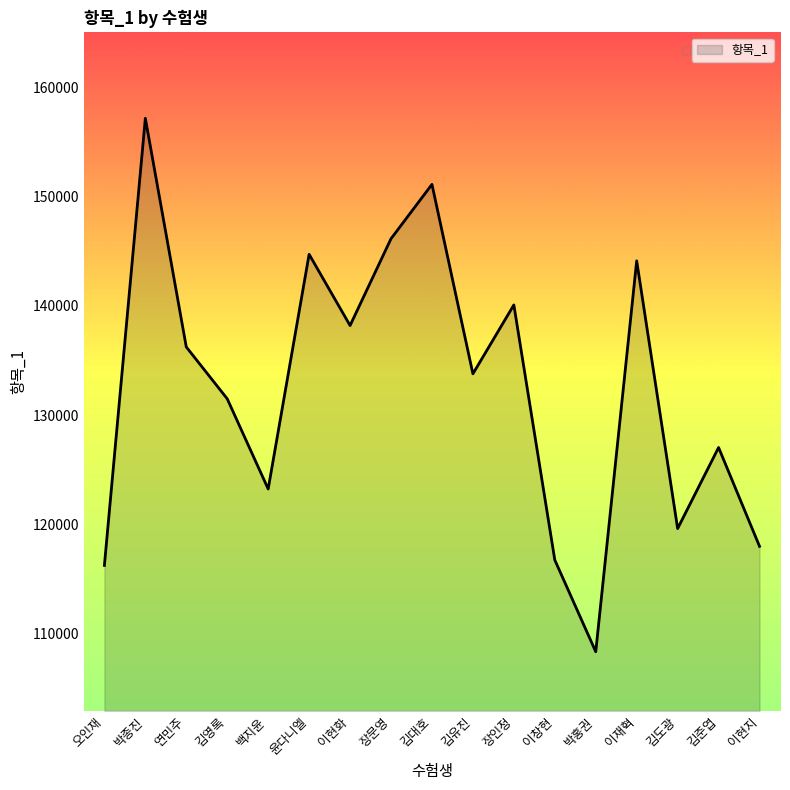

What is the difference between the maximum and minimum values?

48853